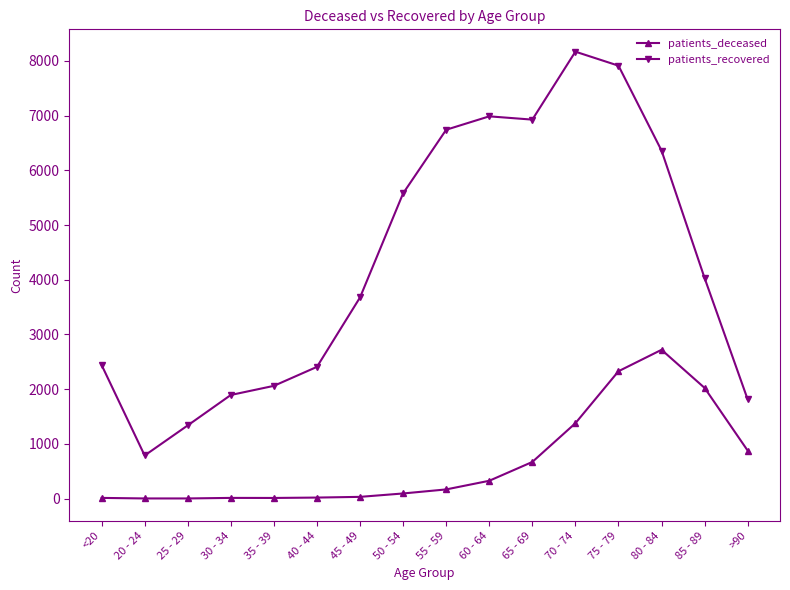

Which category has the highest value in the patients_recovered series?

70 - 74